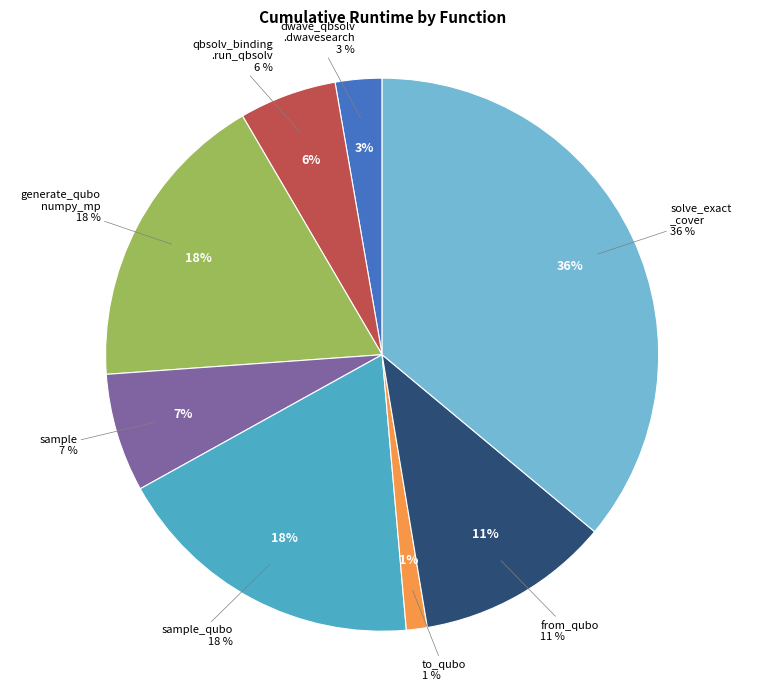

Does any single category account for the majority?

No